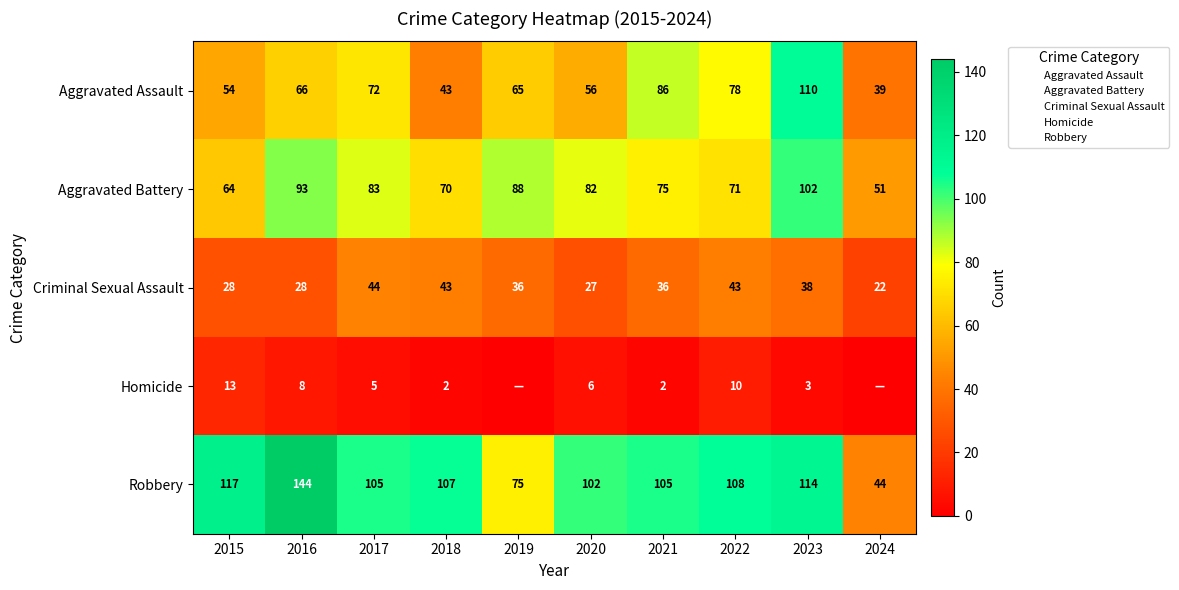

At which label is Criminal Sexual Assault closest to 33?

2019